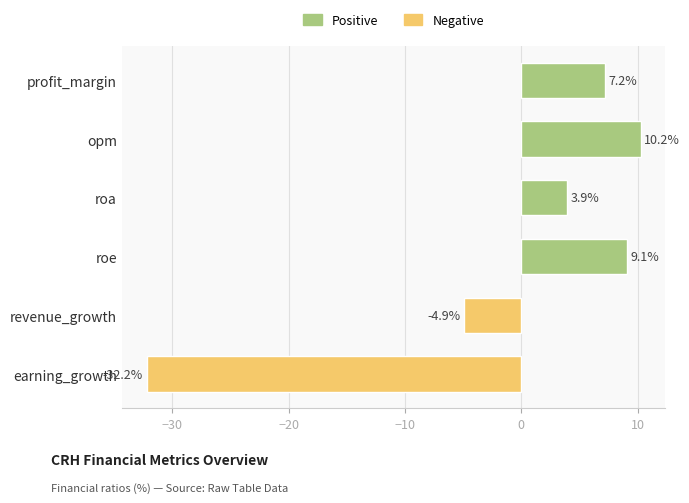

What is the label of the 3rd bar from the top?

roa